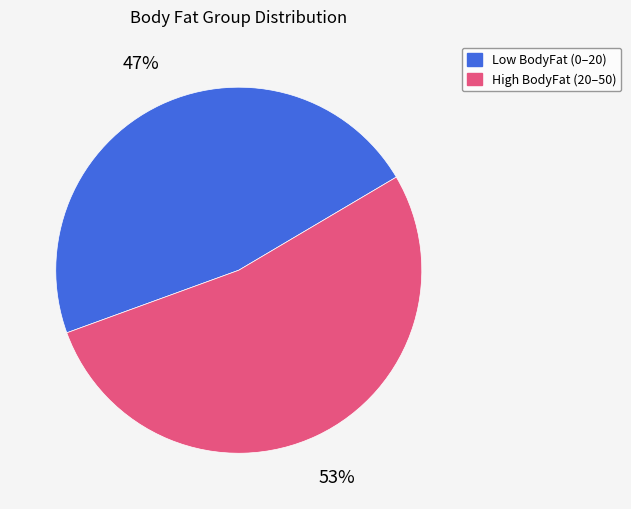

Does any single category account for the majority?

Yes